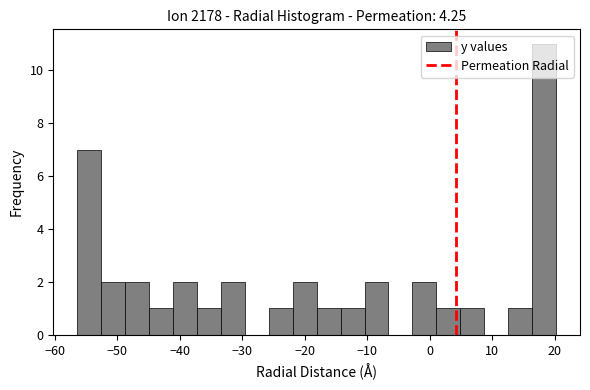

Read against the x-axis, roughly where is the centre of the tallest bar?

18